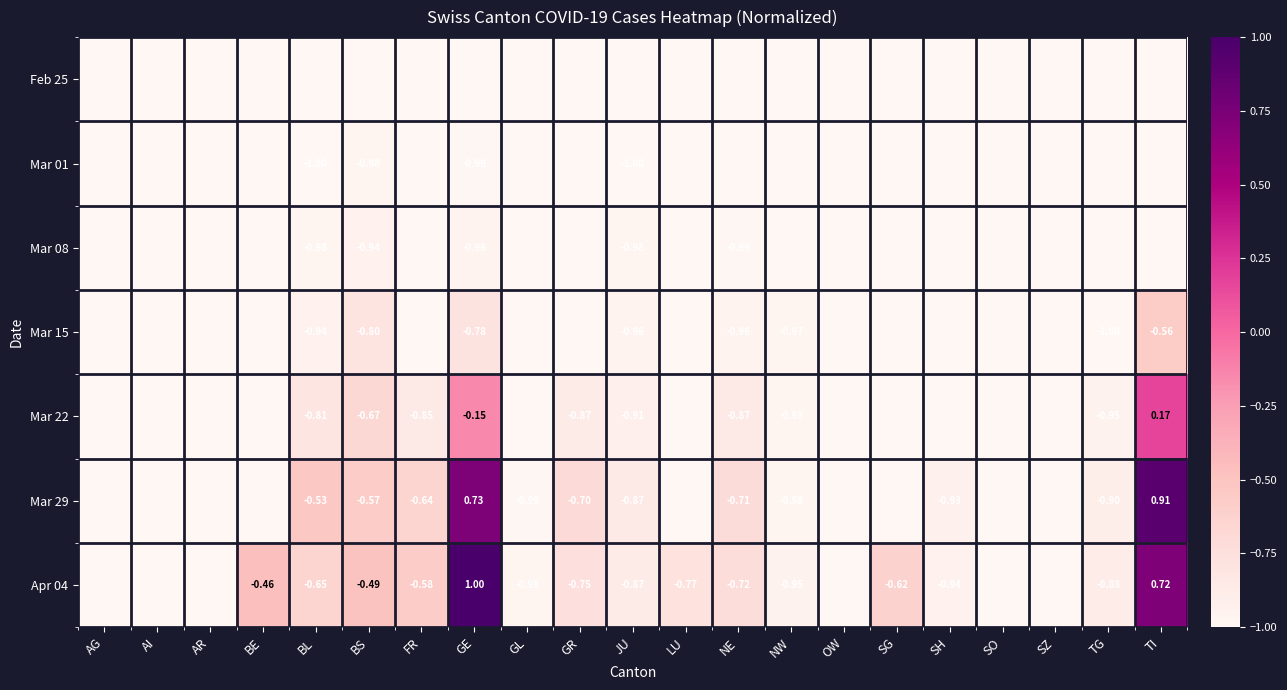

What is the total value across all series at JU?

-6.6